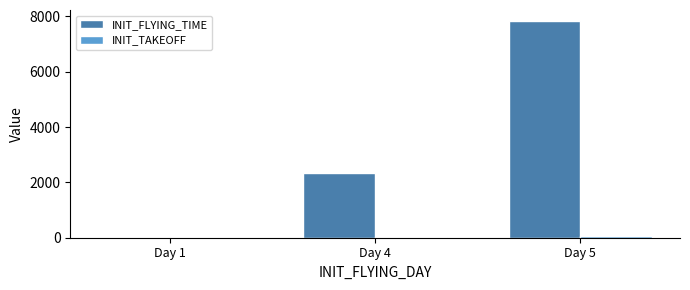

Where is INIT_FLYING_TIME nearest to the value 3919?

Day 4